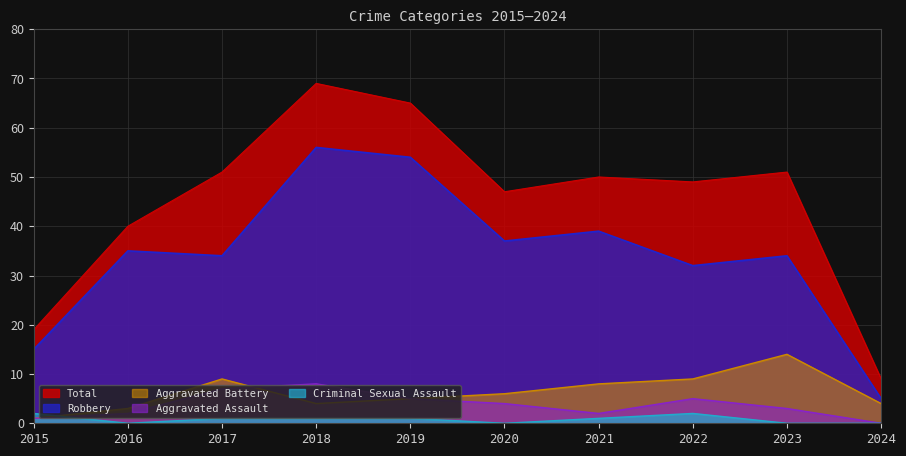

What is the approximate value of Robbery at 2023, to the nearest 10?

30